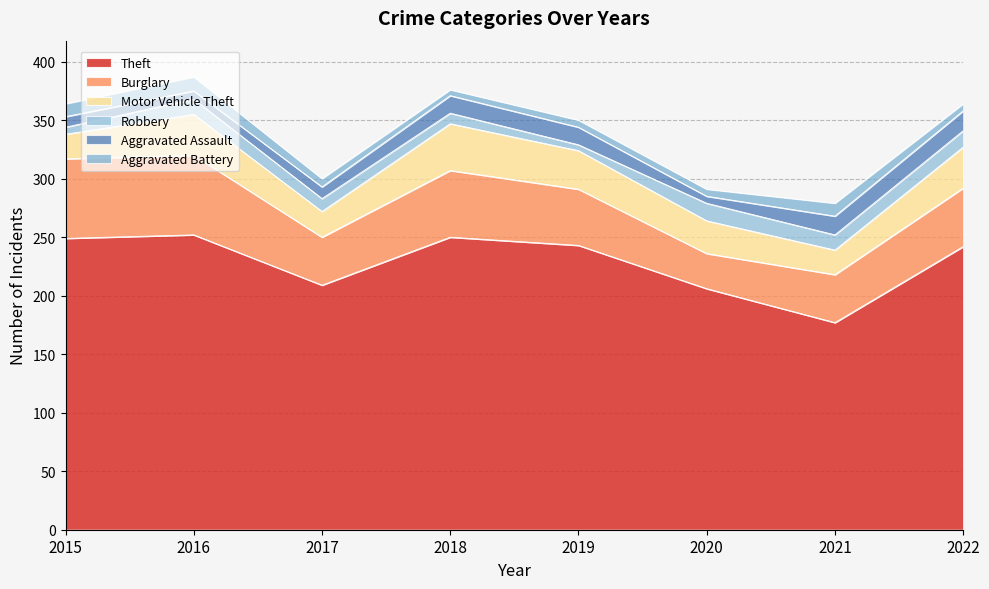

What is the approximate value of Robbery at 2015, to the nearest 10?

10